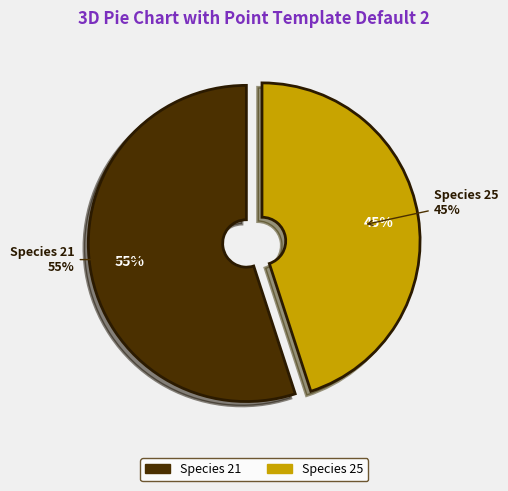

To the nearest percent, what portion does 25 represent?

45%